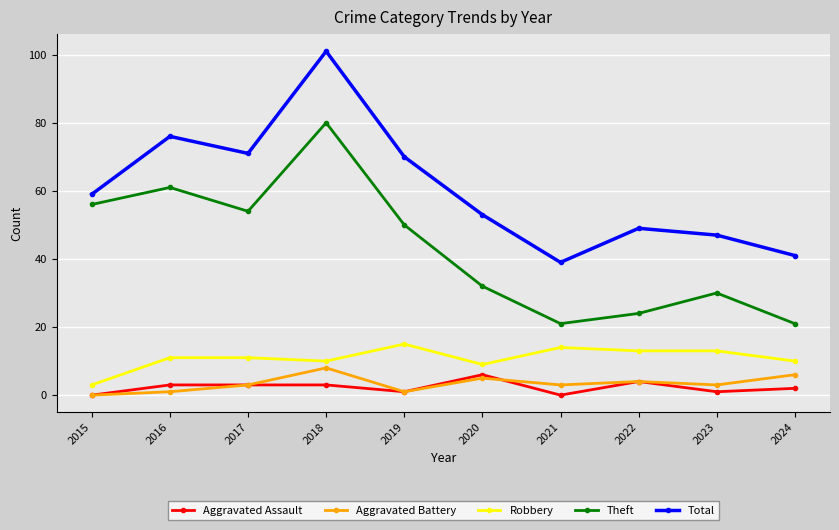

Reading right to left, what are all the values shown in this chart?

Aggravated Assault: 2024=2	2023=1	2022=4	2021=0	2020=6	2019=1	2018=3	2017=3	2016=3	2015=0
Aggravated Battery: 2024=6	2023=3	2022=4	2021=3	2020=5	2019=1	2018=8	2017=3	2016=1	2015=0
Robbery: 2024=10	2023=13	2022=13	2021=14	2020=9	2019=15	2018=10	2017=11	2016=11	2015=3
Theft: 2024=21	2023=30	2022=24	2021=21	2020=32	2019=50	2018=80	2017=54	2016=61	2015=56
Total: 2024=41	2023=47	2022=49	2021=39	2020=53	2019=70	2018=101	2017=71	2016=76	2015=59